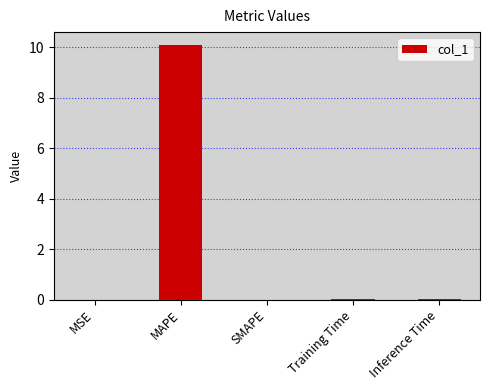

What is the sum of all values?

10.1